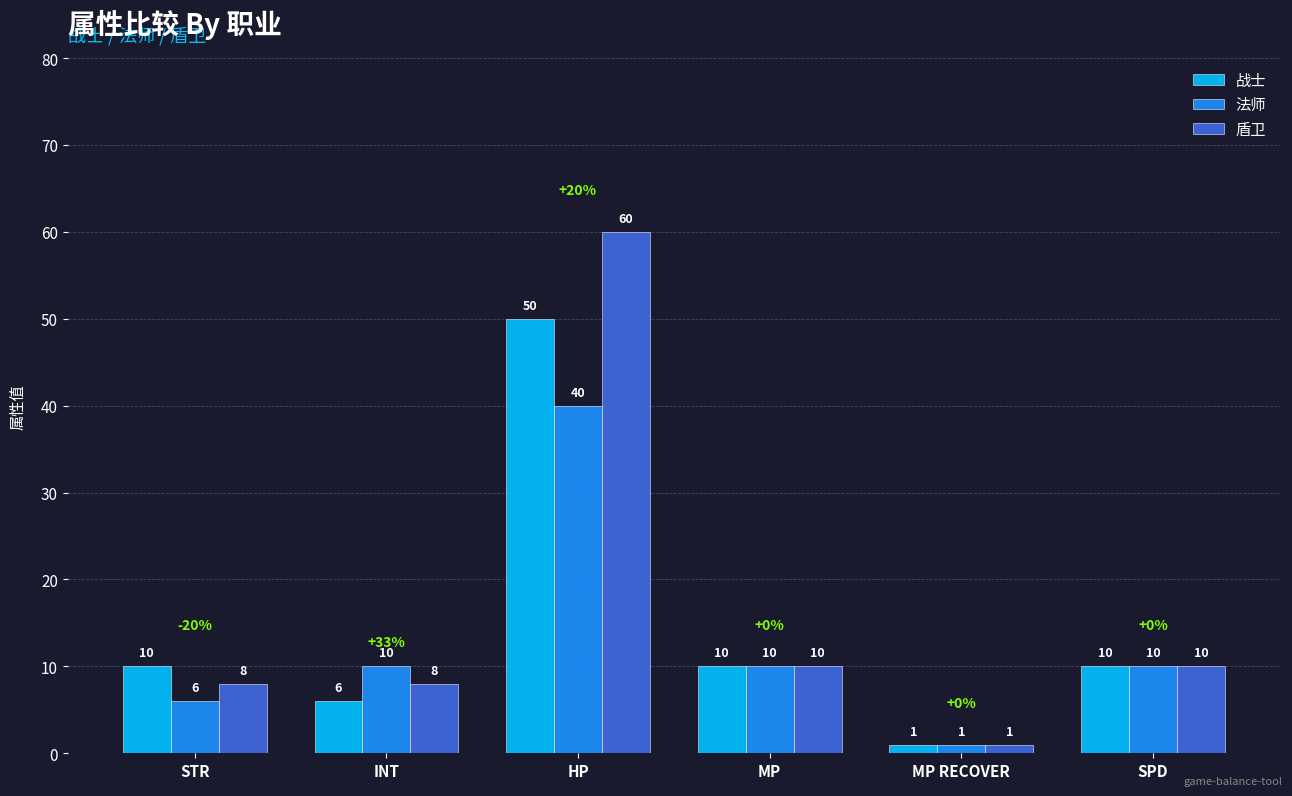

What position from the left is INT?

2